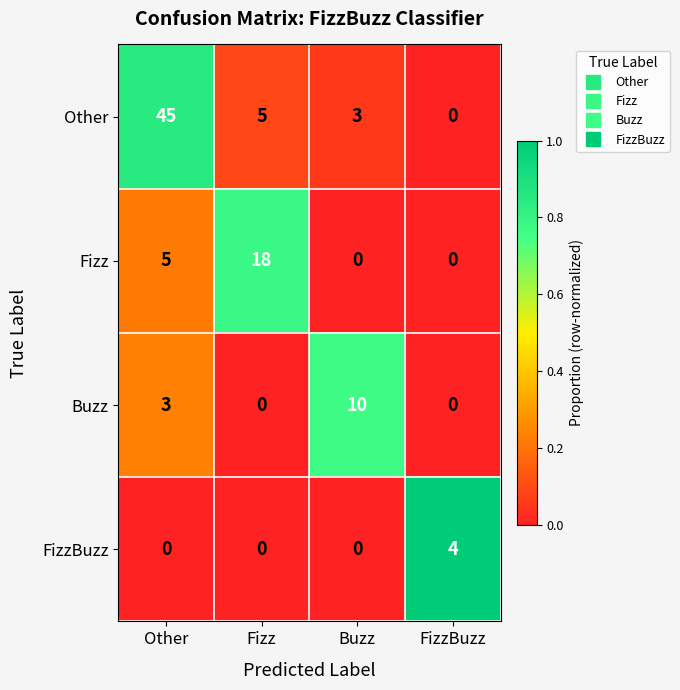

What is the sum of all Buzz values?

13